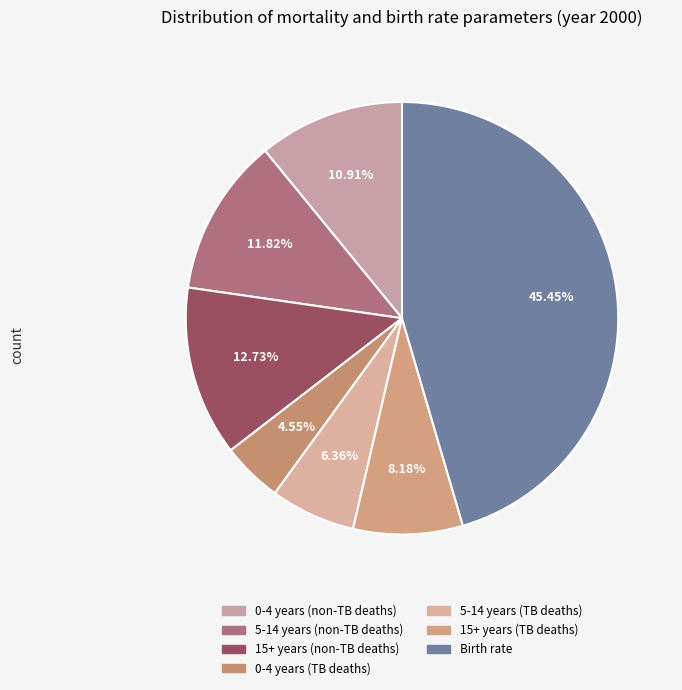

Count the number of slices in the pie.

7